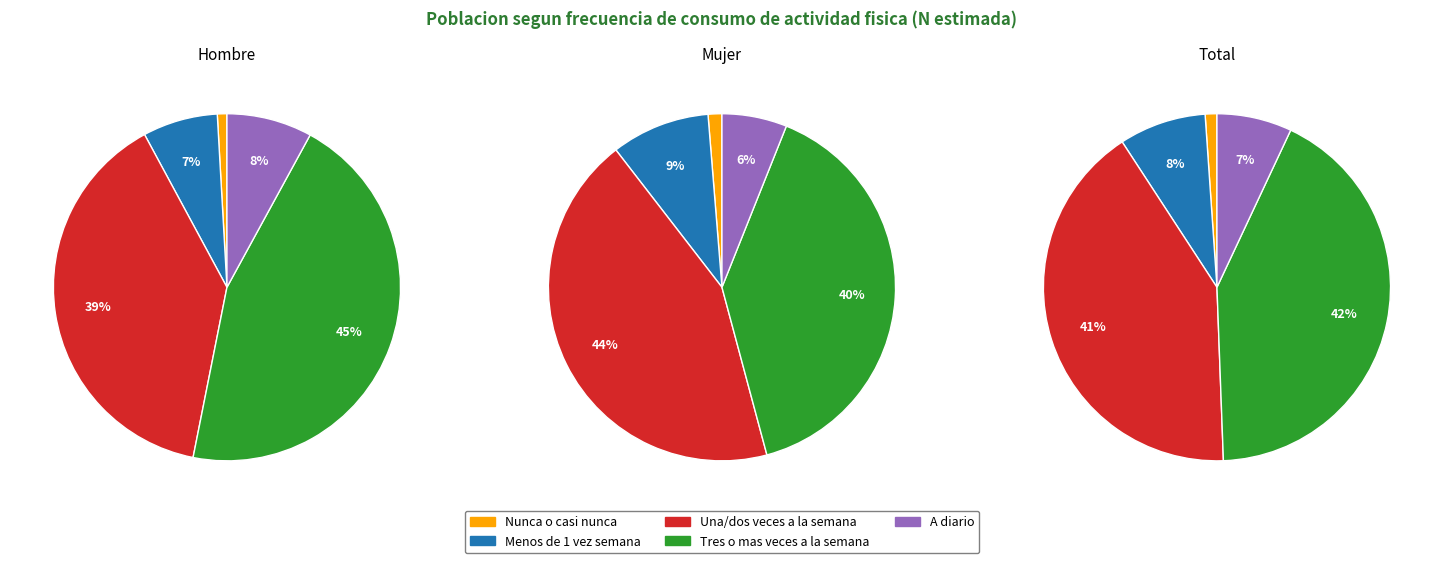

Do Hombre and Total together represent more than half of the pie?

Yes